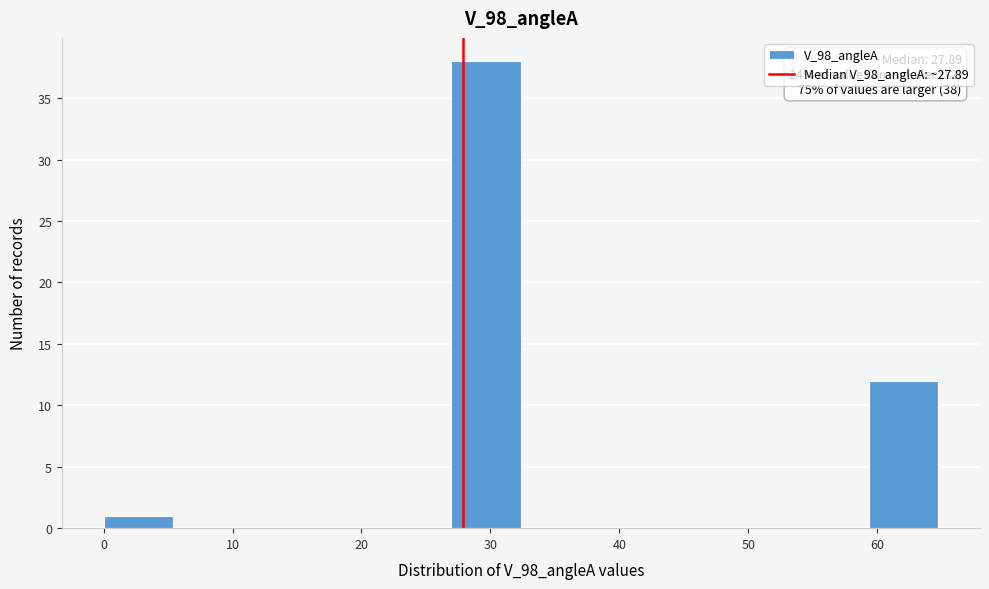

Which range on the x-axis has the tallest bar?

27 to 32